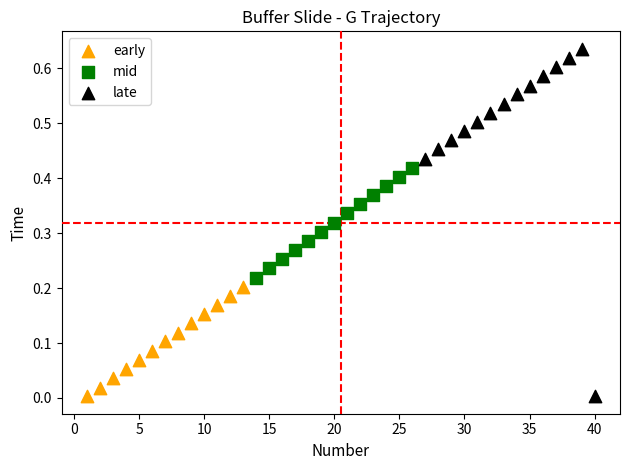

Which series has the widest spread of Y values?

late